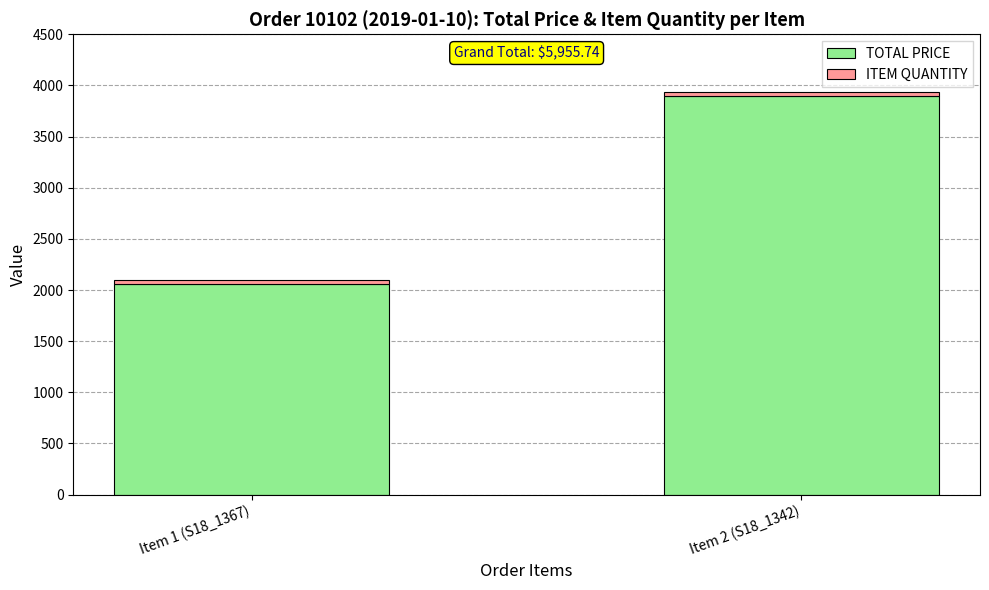

Where is TOTAL PRICE nearest to the value 2977?

Item 1 (S18_1367)